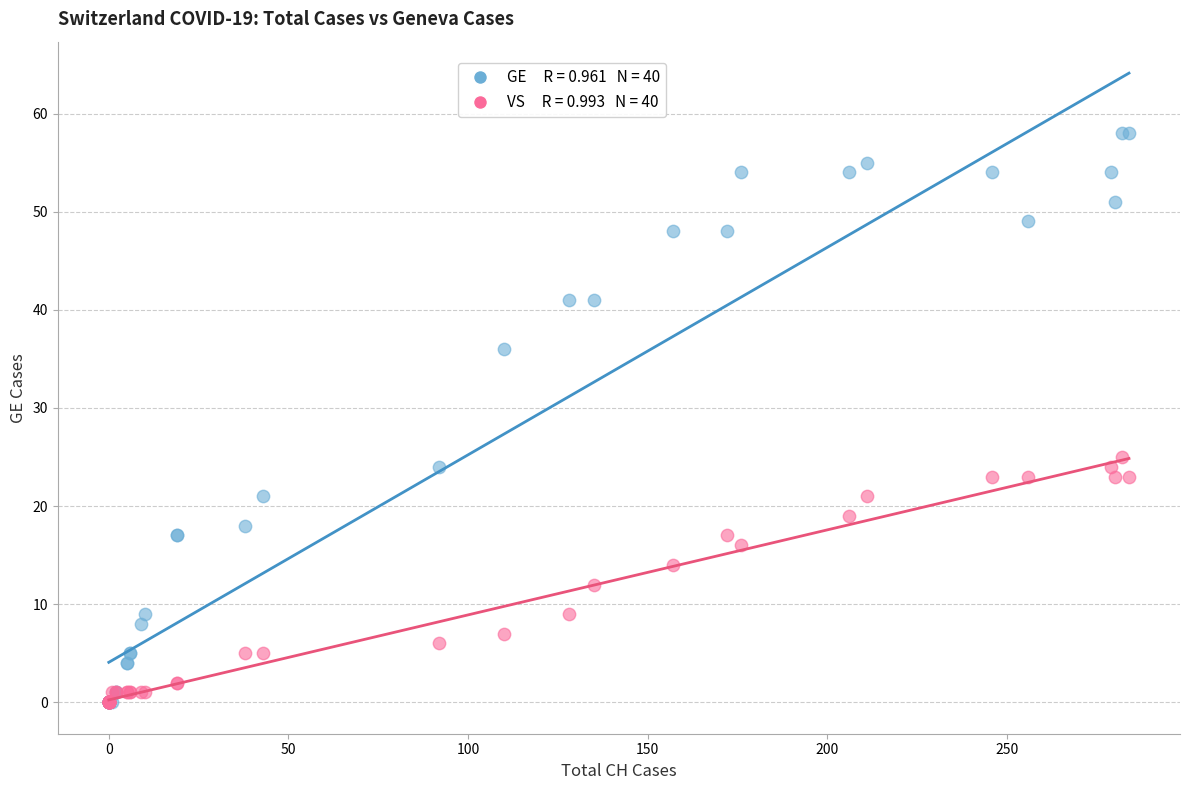

Across all series, what Y value is closest to 29?

25